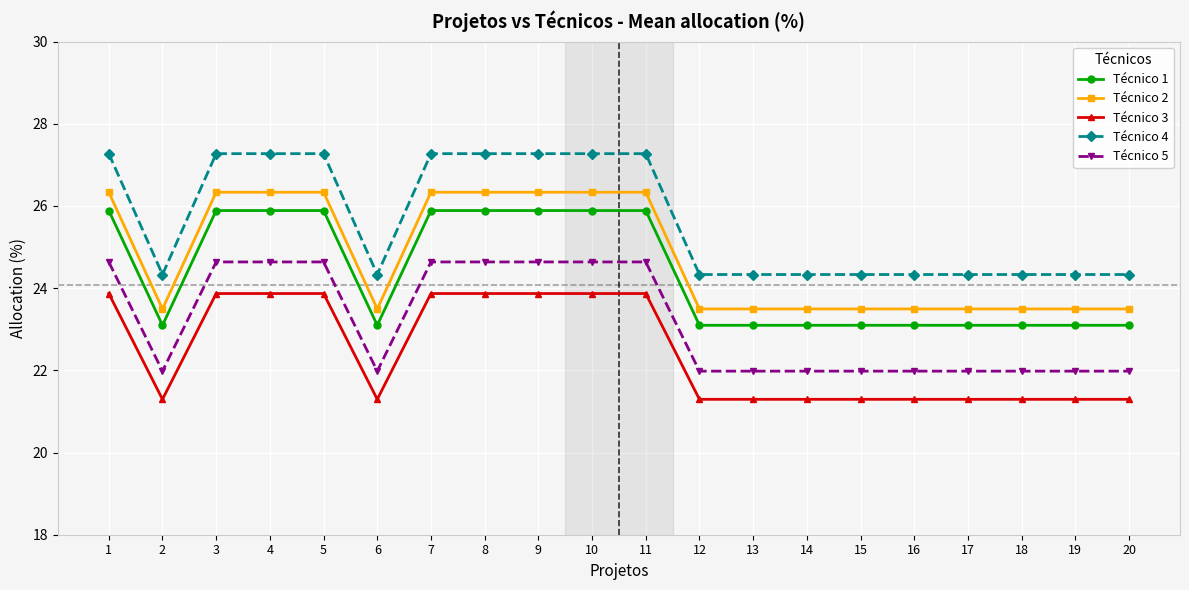

Is it true that Técnico 4 equals 24.3 at 13?

True